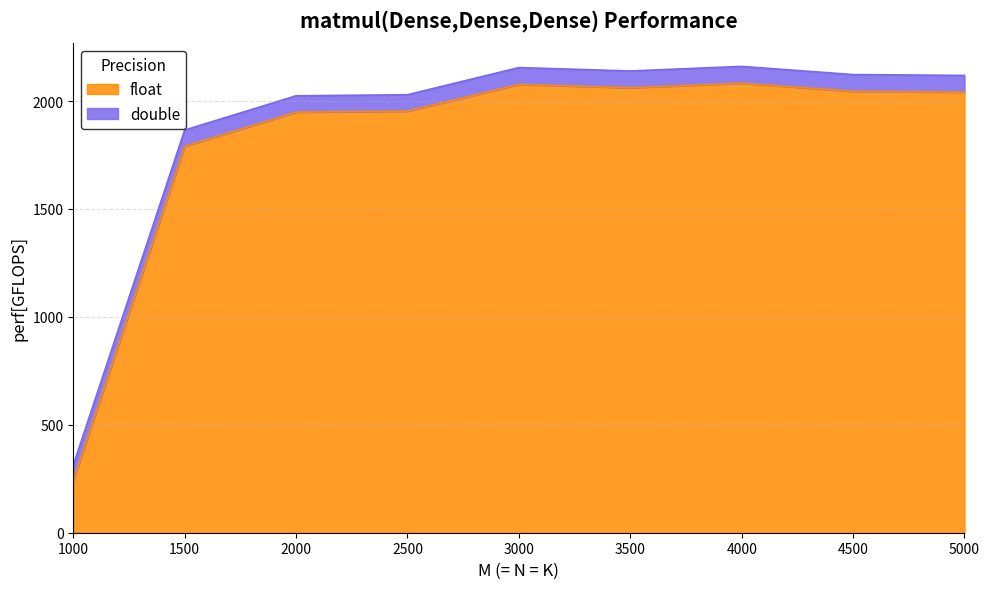

What is the difference between the maximum and minimum values?

1840.6